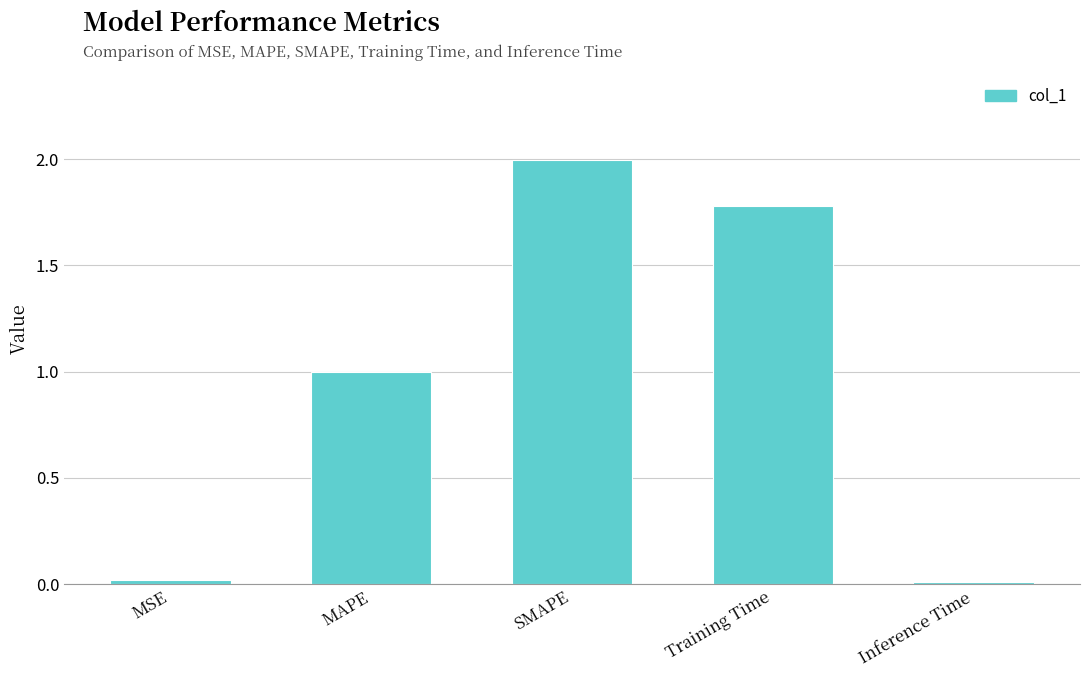

What is the label of the 3rd bar from the right?

SMAPE